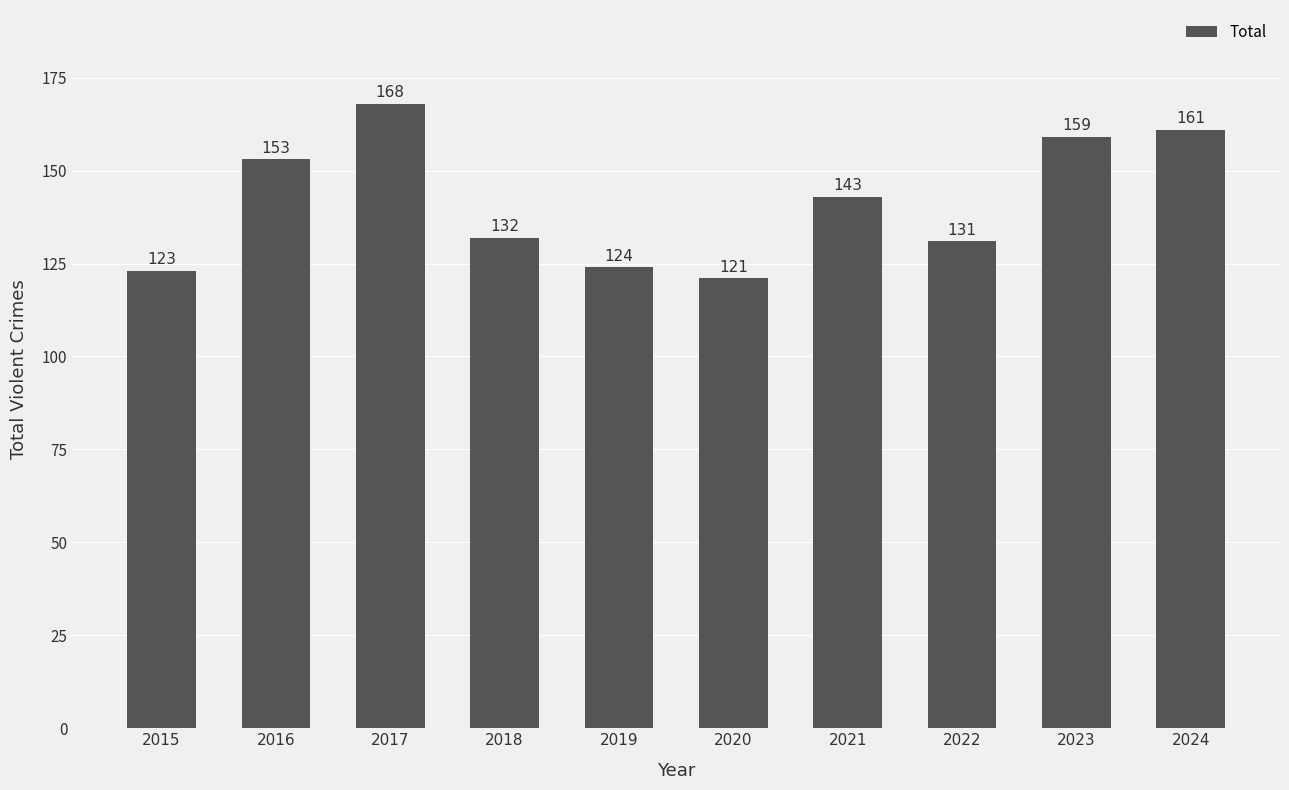

Count the number of data series in this chart.

1